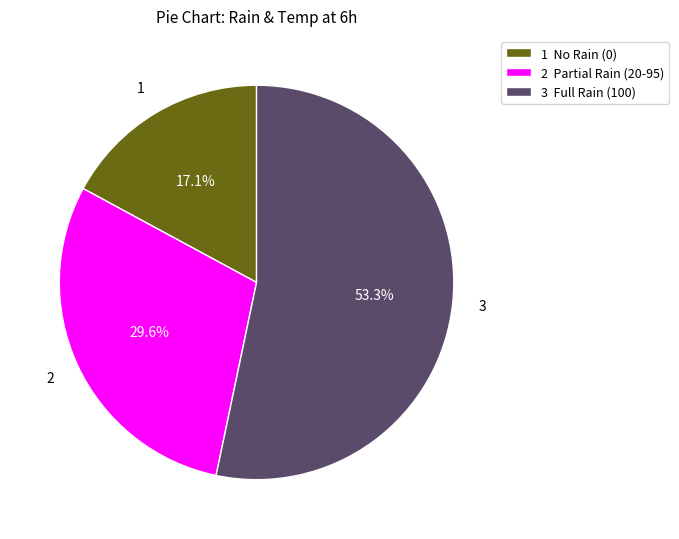

Does 3 Full Rain (100) account for over 50% of the chart?

Yes